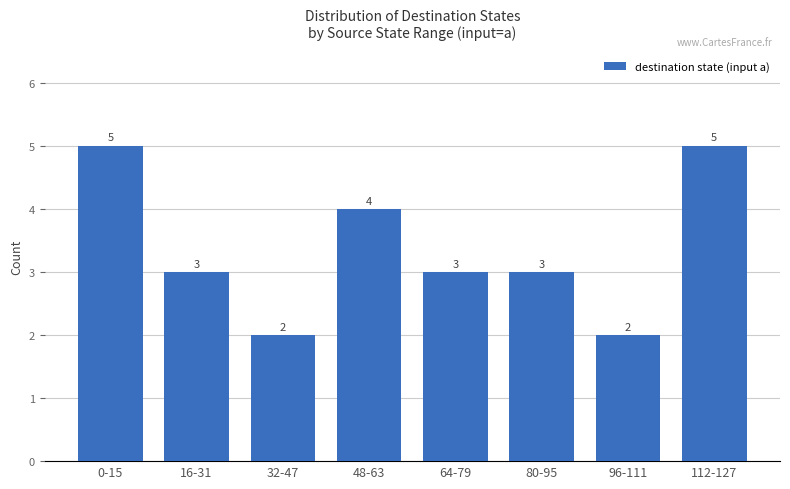

What is the value of the 3rd bar from the left?

2